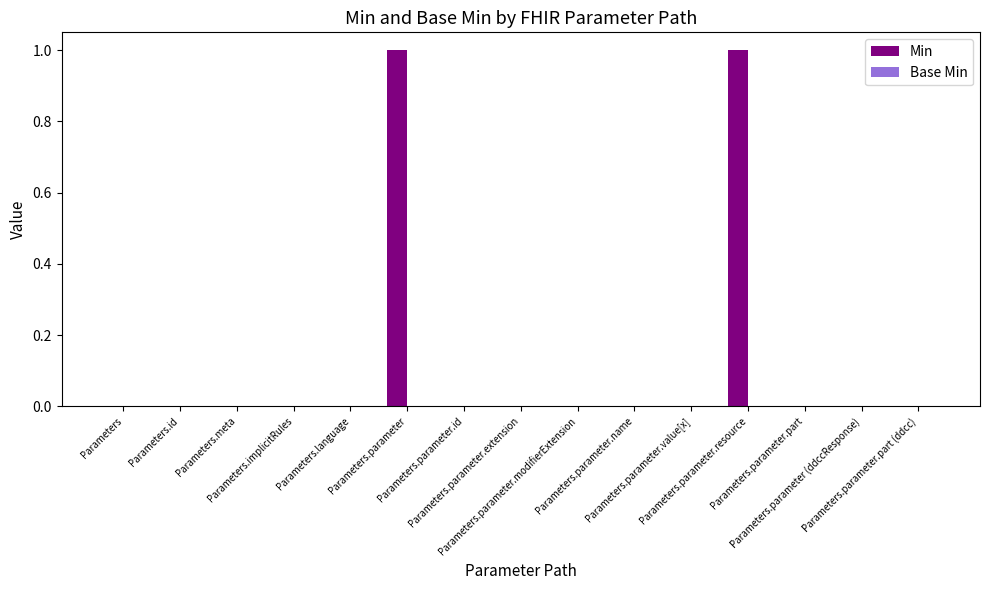

Count the number of data series in this chart.

1